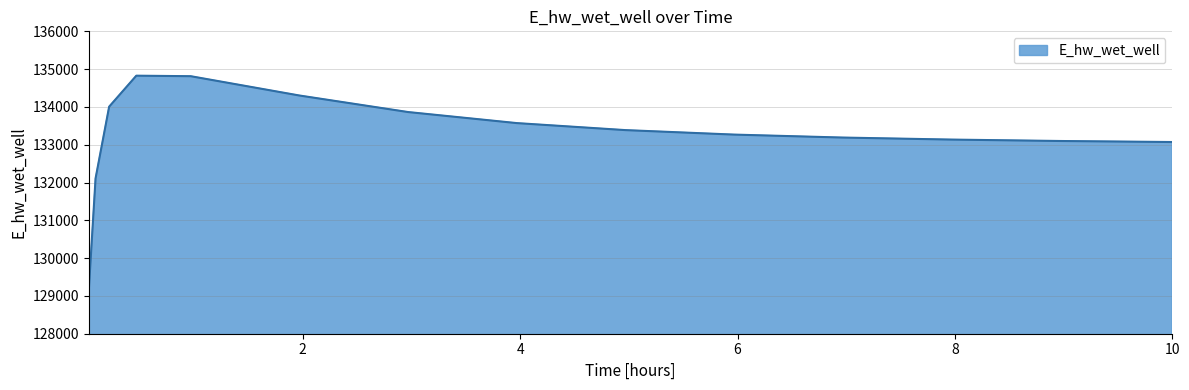

What is the smallest value displayed?

129144.3